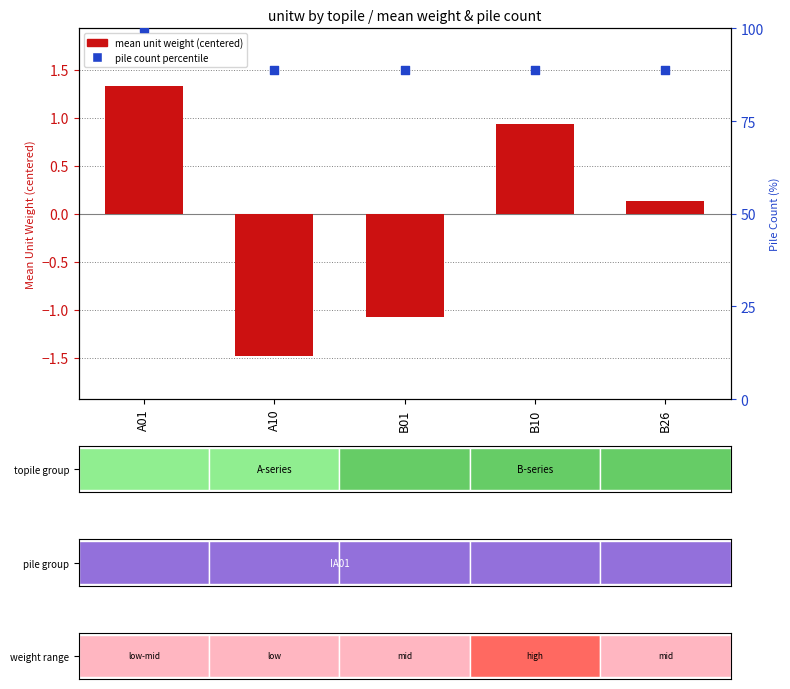

Which series reaches the minimum Y coordinate?

mean unit weight (centered)